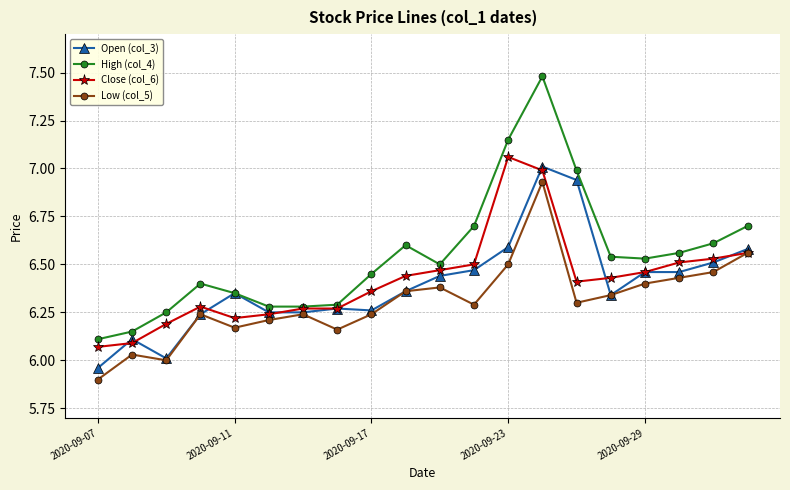

True or false: Low (col_5) and High (col_4) intersect in this chart.

False